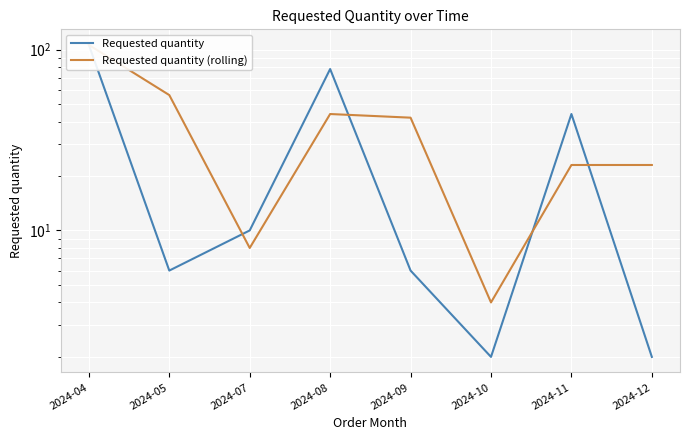

Which series has the largest range (max minus min)?

Requested quantity